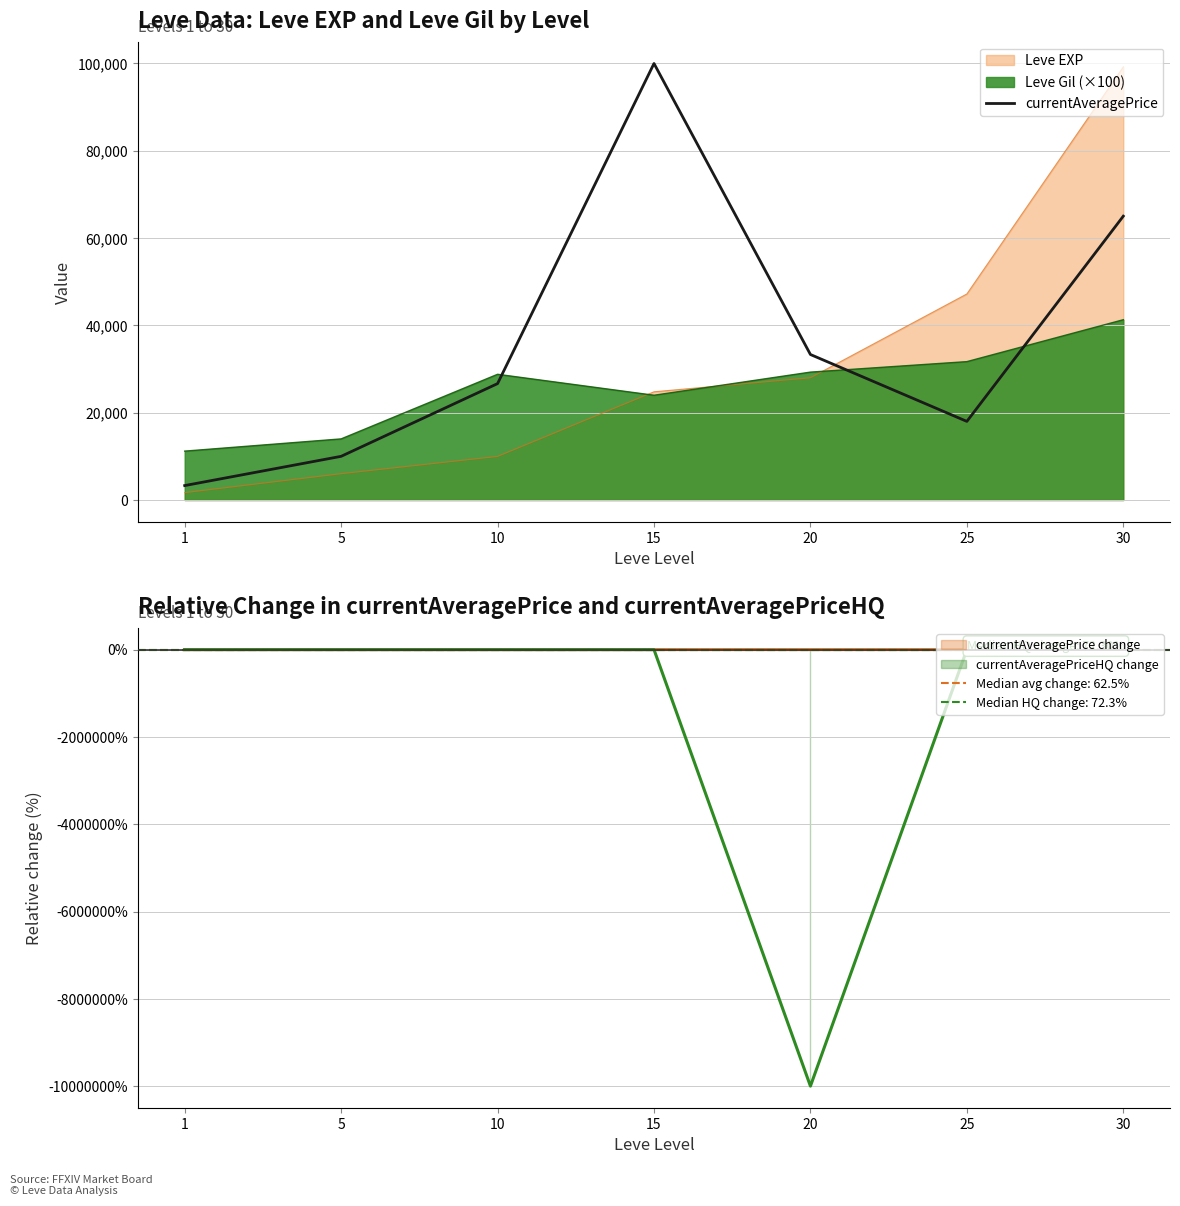

At which category does the chart reach its peak across all series?

15